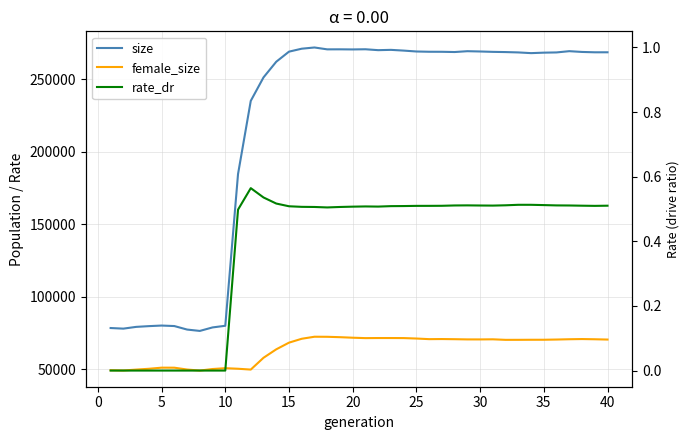

Reading left to right, list all the values displayed in this chart.

size: 78338.0	77916.0	79123.0	79643.0	80042.0	79701.0	77281.0	76331.0	78752.0	79886.0	184650.0	235196.0	251396.0	262218.0	269179.0	271216.0	272053.0	270763.0	270786.0	270708.0	270825.0	270205.0	270414.0	269905.0	269289.0	269105.0	269084.0	268915.0	269490.0	269292.0	269032.0	268885.0	268645.0	268156.0	268481.0	268639.0	269507.0	268974.0	268732.0	268738.0
female_size: 49194.0	49009.0	49628.0	50195.0	50962.0	50942.0	49676.0	48959.0	50028.0	50603.0	50215.0	49639.0	57791.0	63628.0	68233.0	70920.0	72325.0	72279.0	72012.0	71646.0	71364.0	71425.0	71424.0	71389.0	71084.0	70657.0	70723.0	70621.0	70475.0	70464.0	70541.0	70174.0	70187.0	70230.0	70239.0	70386.0	70588.0	70718.0	70577.0	70373.0
rate_dr: 0.0	0.0	0.0	0.0	0.0	0.0	0.0	0.0	0.0	0.0	0.5	0.6	0.5	0.5	0.5	0.5	0.5	0.5	0.5	0.5	0.5	0.5	0.5	0.5	0.5	0.5	0.5	0.5	0.5	0.5	0.5	0.5	0.5	0.5	0.5	0.5	0.5	0.5	0.5	0.5